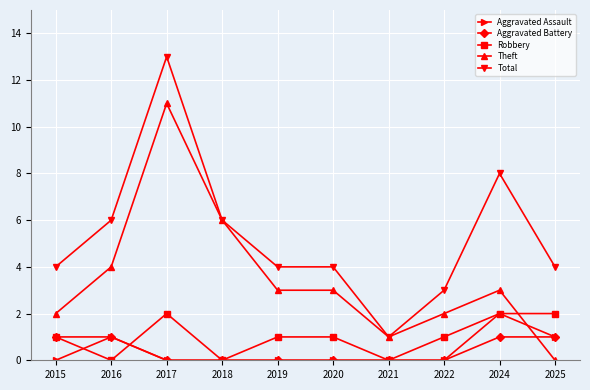

How many distinct data groups are displayed?

5